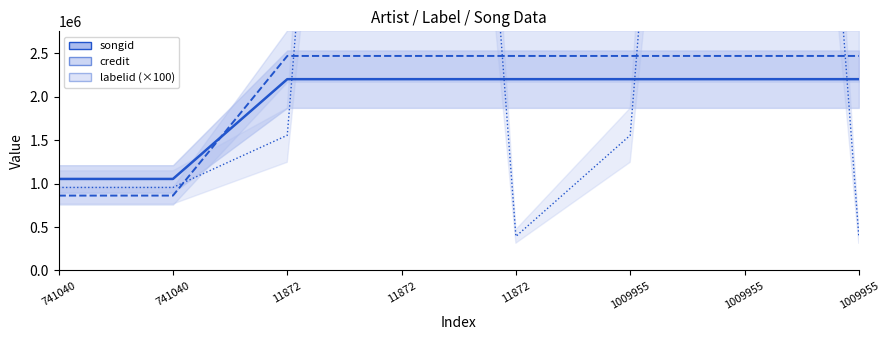

What is the total value across all series at 1009955?

6227468